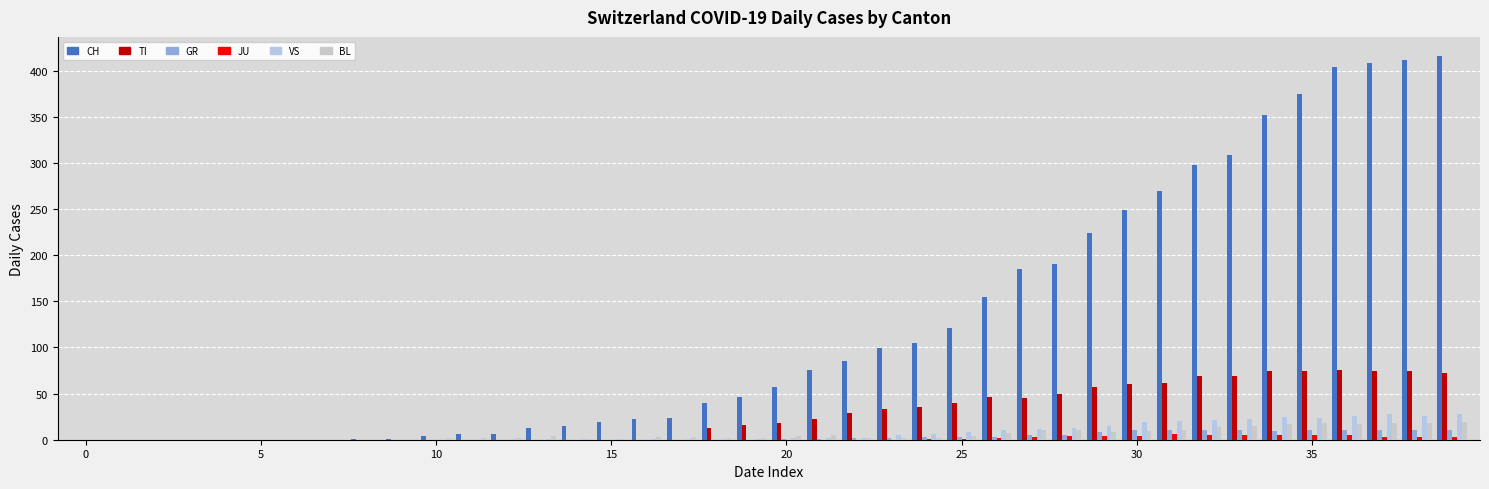

How many distinct data groups are displayed?

6